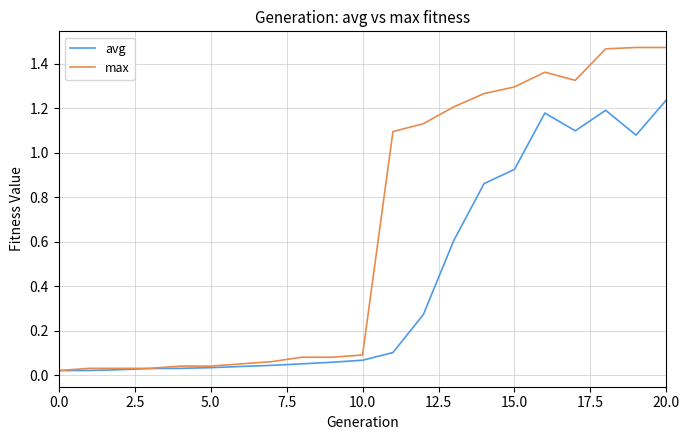

List the series in order of their peak value, lowest first.

avg, max